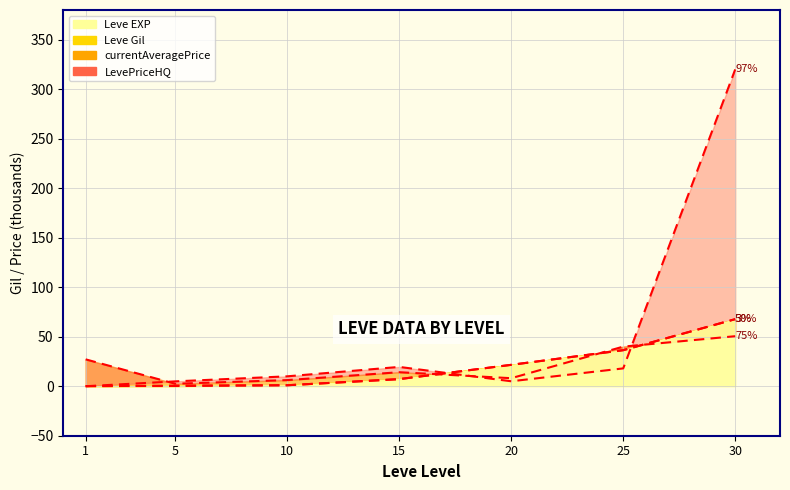

Where do currentAveragePrice and Leve EXP first cross each other?

15 and 20